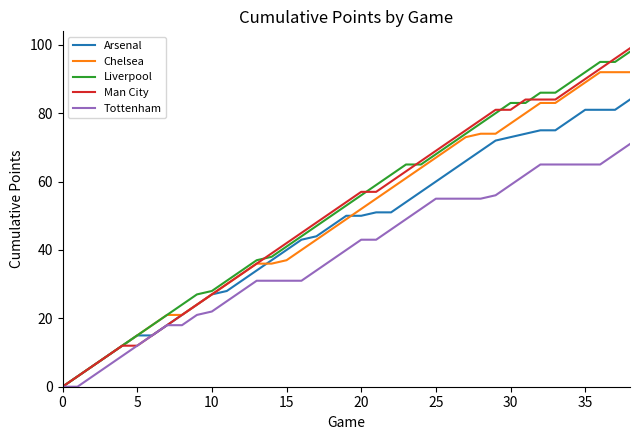

Reading left to right, extract all data points from this chart.

Arsenal: 0	3	6	9	12	15	15	18	21	24	27	28	31	34	37	40	43	44	47	50	50	51	51	54	57	60	63	66	69	72	73	74	75	75	78	81	81	81	84
Chelsea: 0	3	6	9	12	15	18	21	21	24	27	30	33	36	36	37	40	43	46	49	52	55	58	61	64	67	70	73	74	74	77	80	83	83	86	89	92	92	92
Liverpool: 0	3	6	9	12	15	18	21	24	27	28	31	34	37	38	41	44	47	50	53	56	59	62	65	65	68	71	74	77	80	83	83	86	86	89	92	95	95	98
Man City: 0	3	6	9	12	12	15	18	21	24	27	30	33	36	39	42	45	48	51	54	57	57	60	63	66	69	72	75	78	81	81	84	84	84	87	90	93	96	99
Tottenham: 0	0	3	6	9	12	15	18	18	21	22	25	28	31	31	31	31	34	37	40	43	43	46	49	52	55	55	55	55	56	59	62	65	65	65	65	65	68	71